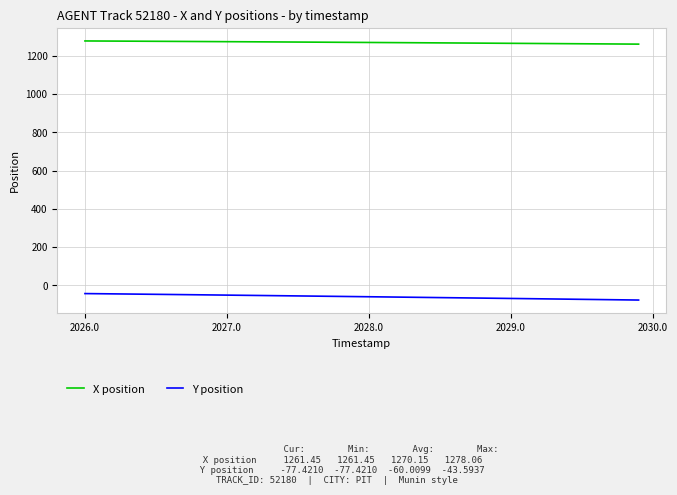

What is the lowest value of the Y position series?

-77.4